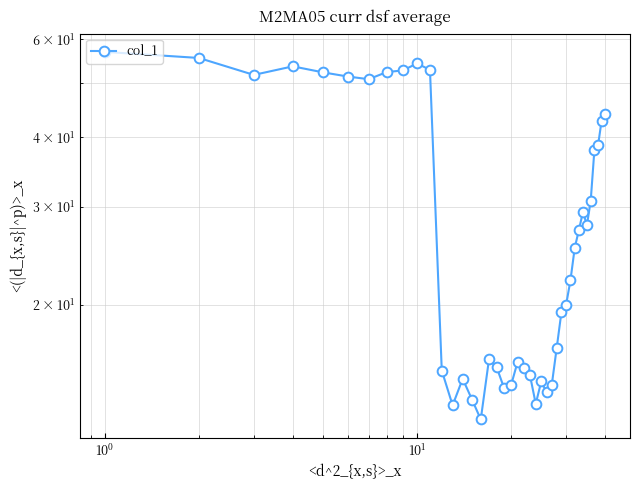

What is the difference between the maximum and minimum values?

44.5